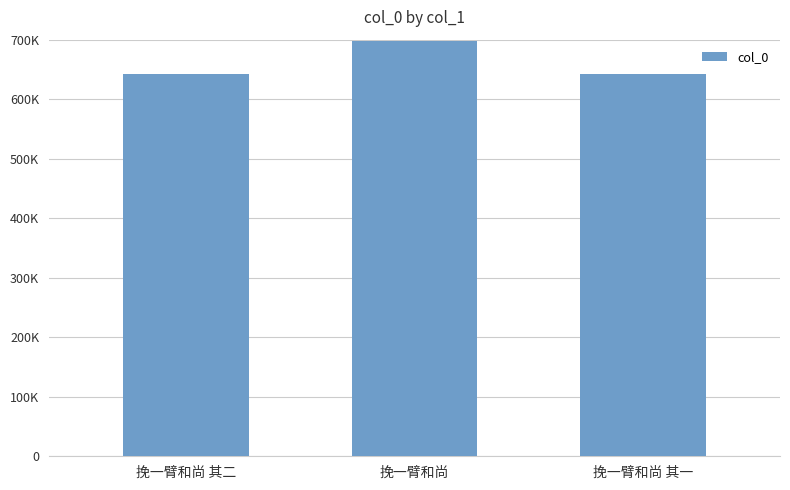

What is the smallest value displayed?

642778